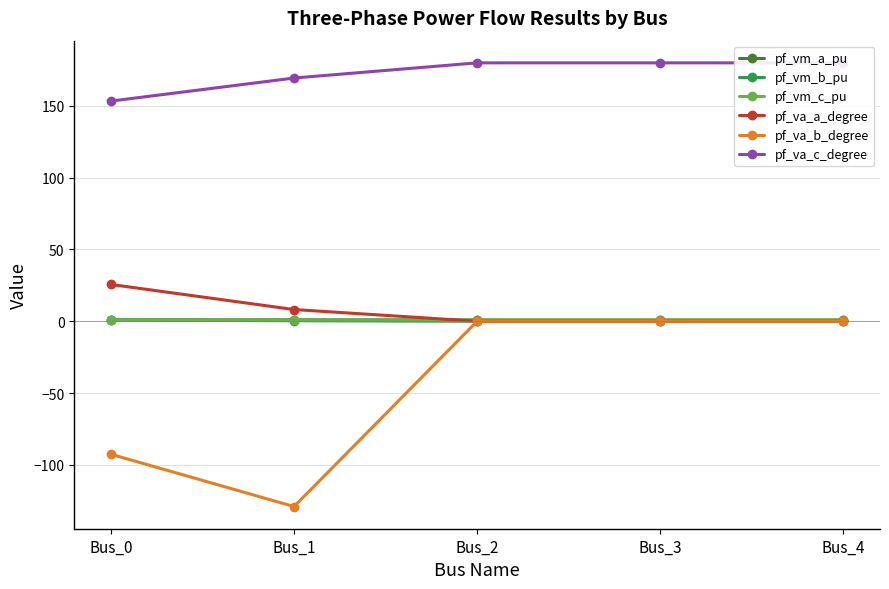

True or false: pf_vm_b_pu and pf_vm_c_pu cross at least once.

False